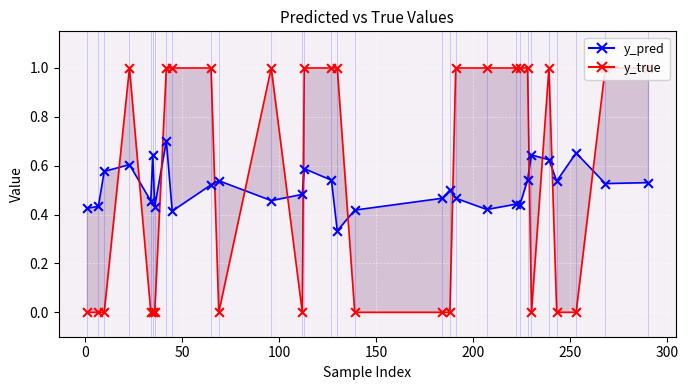

Which series has the largest total across all categories?

y_true